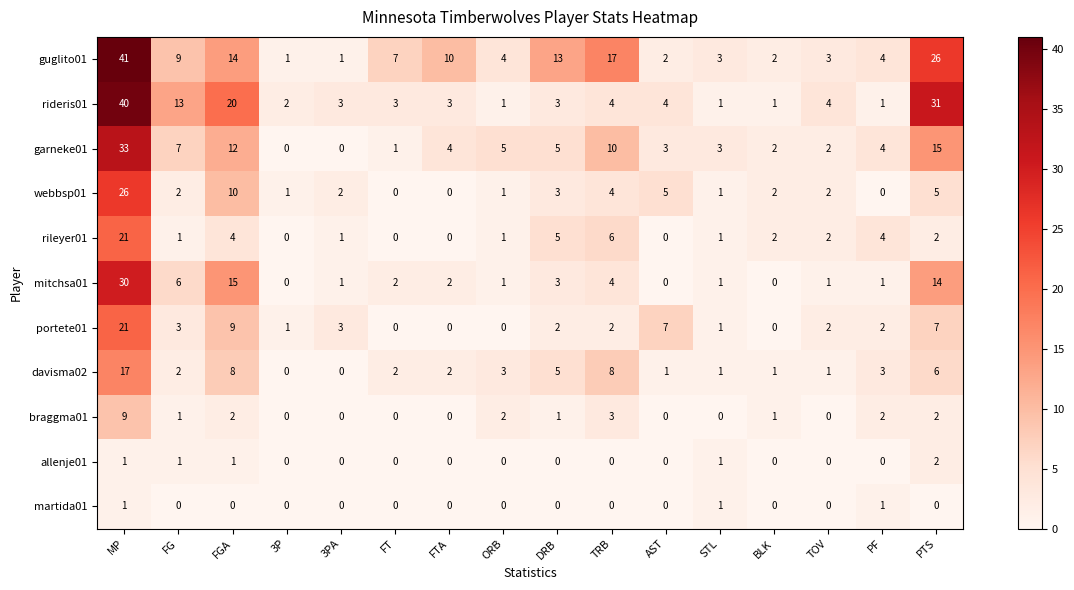

Which series has the largest total across all categories?

guglito01